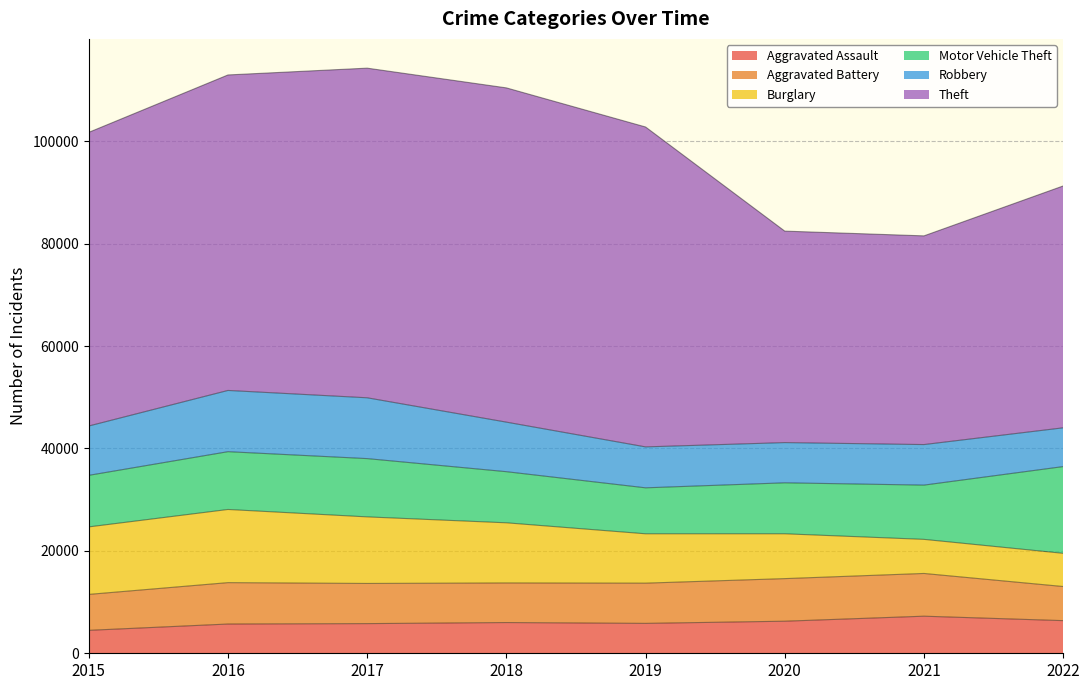

Count the number of data series in this chart.

6